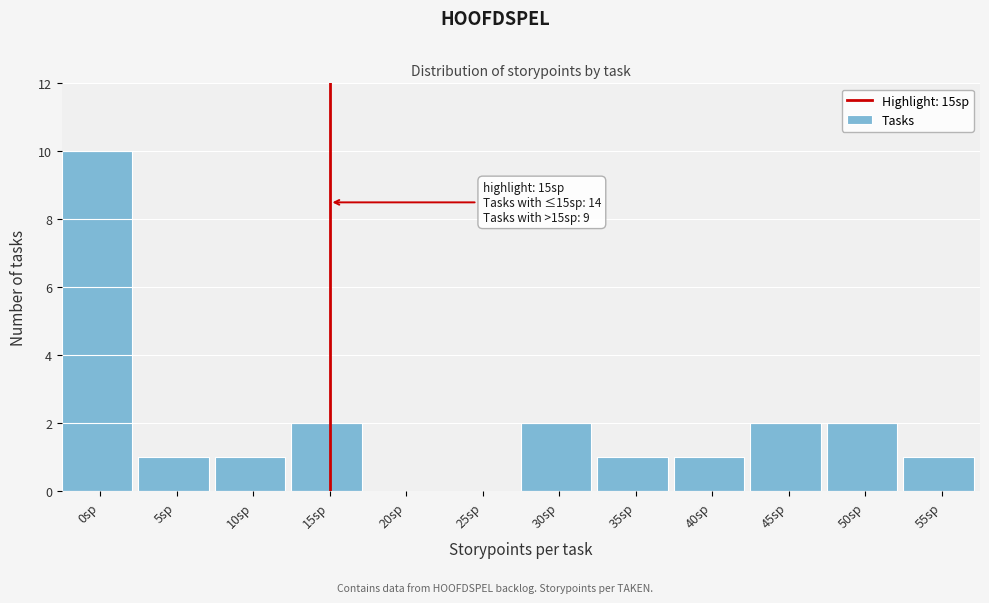

Reading left to right, list all the values displayed in this chart.

0sp=10	5sp=1	10sp=1	15sp=2	20sp=0	25sp=0	30sp=2	35sp=1	40sp=1	45sp=2	50sp=2	55sp=1